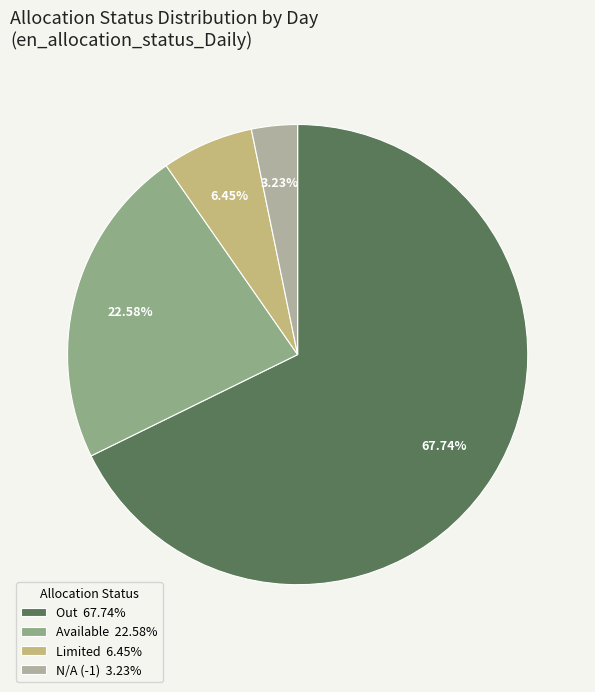

Which slice represents more than half of the pie?

Out 67.74%